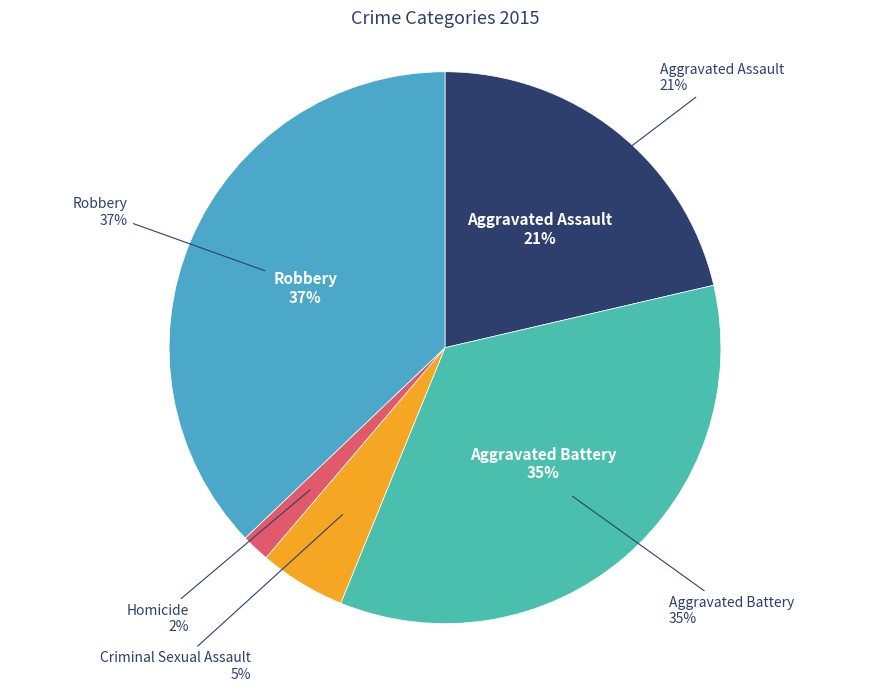

The Aggravated Assault slice represents 30% of the pie. True or false?

False